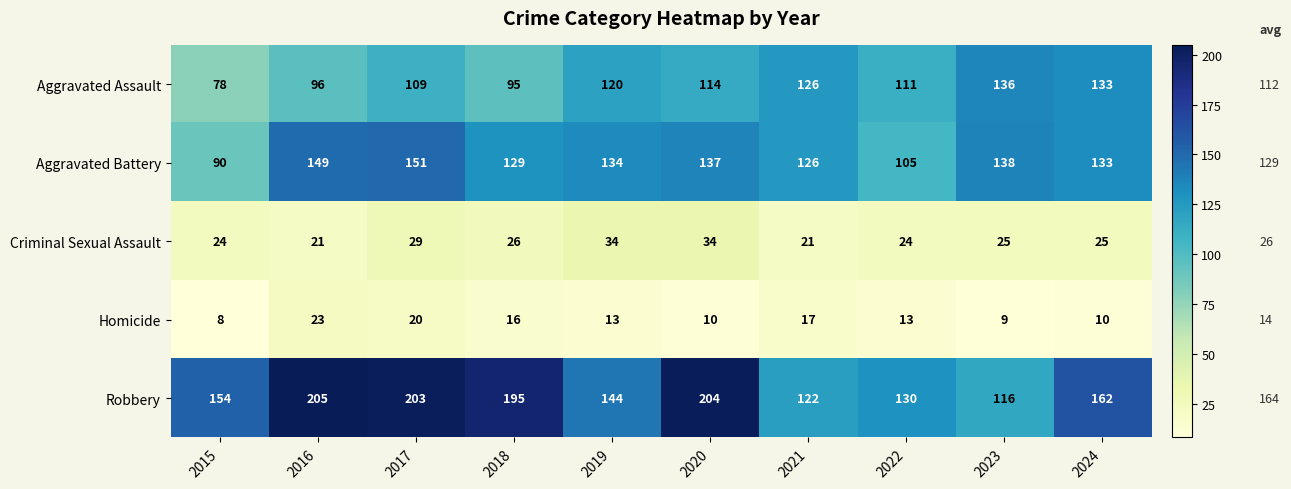

List the series in order of their peak value, highest first.

Robbery, Aggravated Battery, Aggravated Assault, Criminal Sexual Assault, Homicide